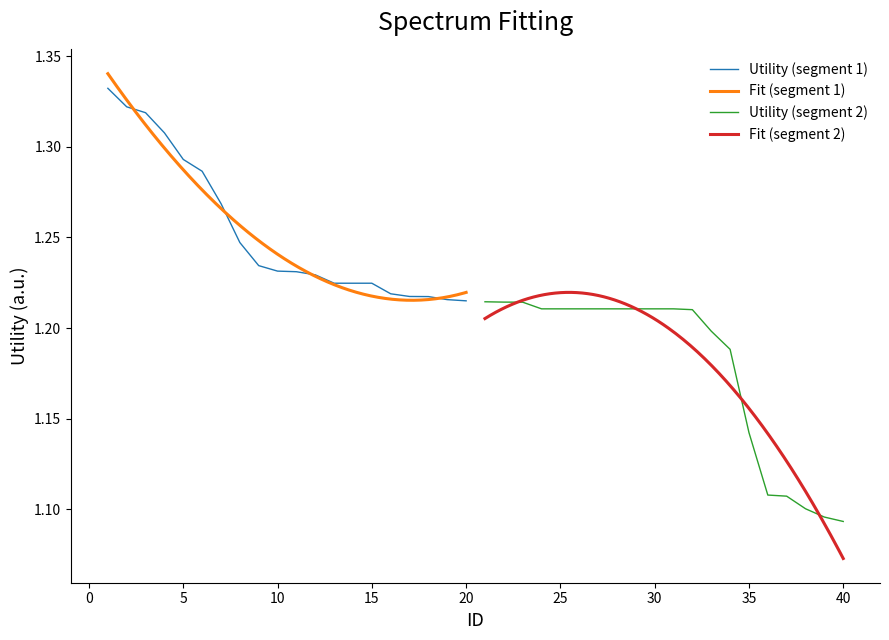

Reading right to left, list all the values displayed in this chart.

1.1	1.1	1.1	1.1	1.1	1.1	1.2	1.2	1.2	1.2	1.2	1.2	1.2	1.2	1.2	1.2	1.2	1.2	1.2	1.2	1.2	1.2	1.2	1.2	1.2	1.2	1.2	1.2	1.2	1.2	1.2	1.2	1.2	1.3	1.3	1.3	1.3	1.3	1.3	1.3